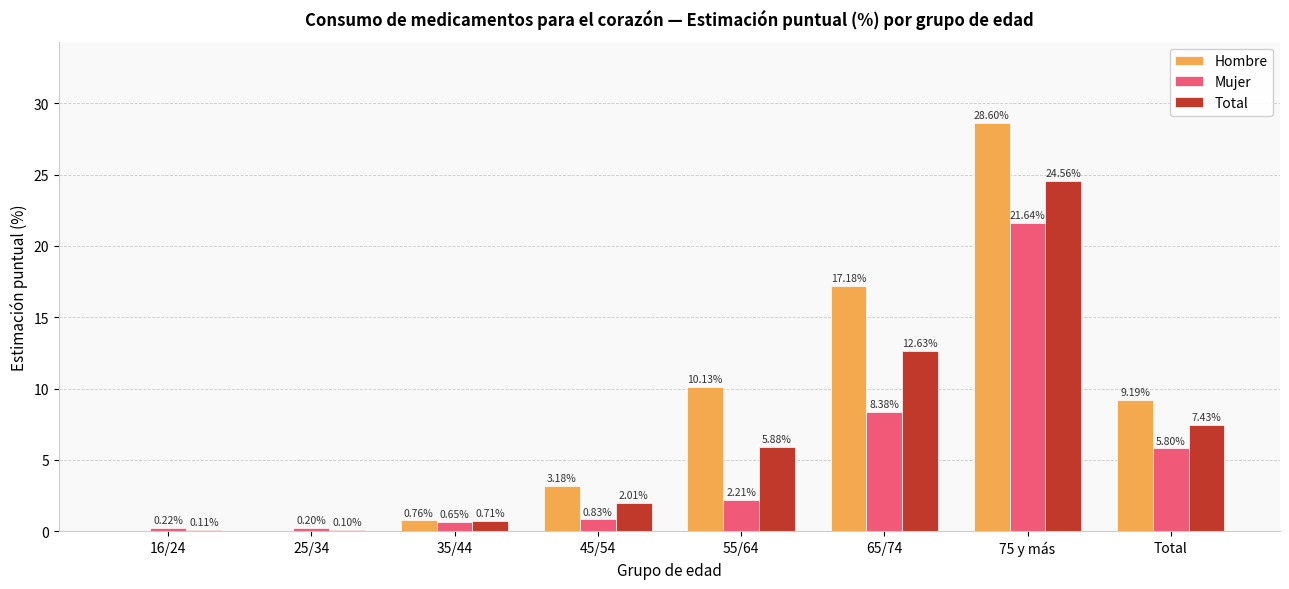

What are all the series names shown in the legend?

Hombre, Mujer, Total